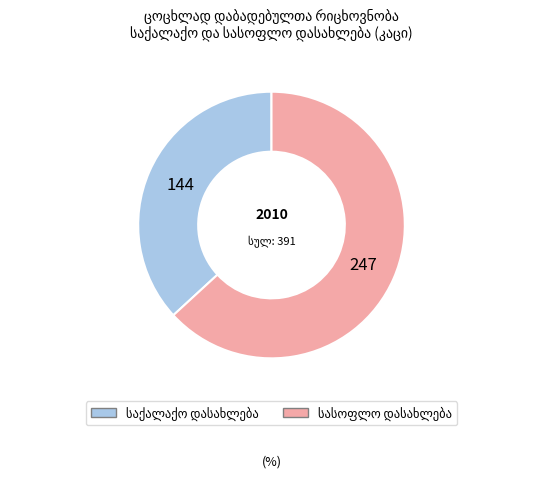

How many segments does this pie chart have?

2